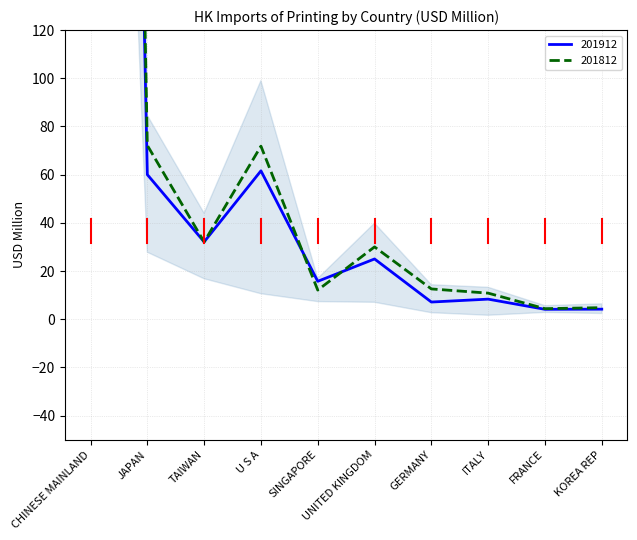

True or false: 201812 has a value of 32.1 at TAIWAN.

True